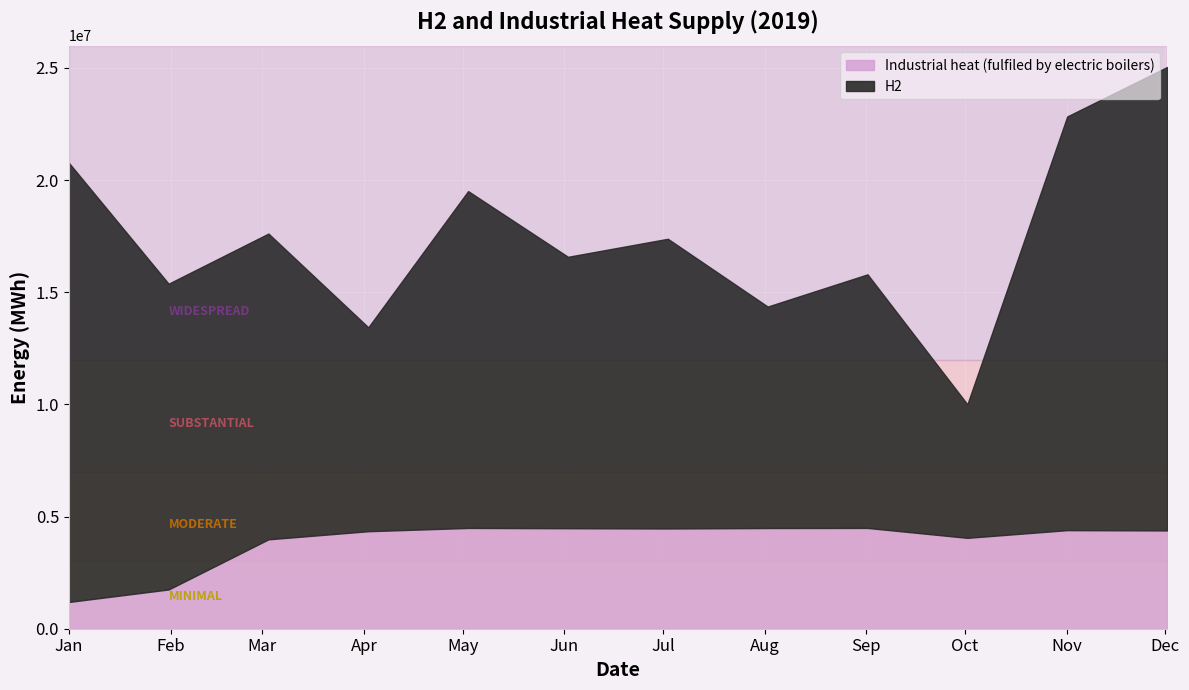

Reading left to right, list all the values displayed in this chart.

H2: 2019-01-01 00:00:00=19586571.3	2019-01-31 10:00:00=13631530.9	2019-03-02 20:00:00=13631773.6	2019-04-02 06:00:00=9089903.0	2019-05-02 16:00:00=15017606.1	2019-06-02 02:00:00=12100940.9	2019-07-02 12:00:00=12915827.0	2019-08-01 22:00:00=9874417.2	2019-09-01 08:00:00=11306081.8	2019-10-01 18:00:00=5953973.1	2019-11-01 04:00:00=18443564.2	2019-12-01 14:00:00=20659687.1
Industrial heat (fulfiled by electric boilers): 2019-01-01 00:00:00=1192531.3	2019-01-31 10:00:00=1750507.8	2019-03-02 20:00:00=3985965.4	2019-04-02 06:00:00=4347171.7	2019-05-02 16:00:00=4493369.0	2019-06-02 02:00:00=4480976.7	2019-07-02 12:00:00=4469189.6	2019-08-01 22:00:00=4489198.7	2019-09-01 08:00:00=4493368.9	2019-10-01 18:00:00=4051990.5	2019-11-01 04:00:00=4394827.5	2019-12-01 14:00:00=4382563.9